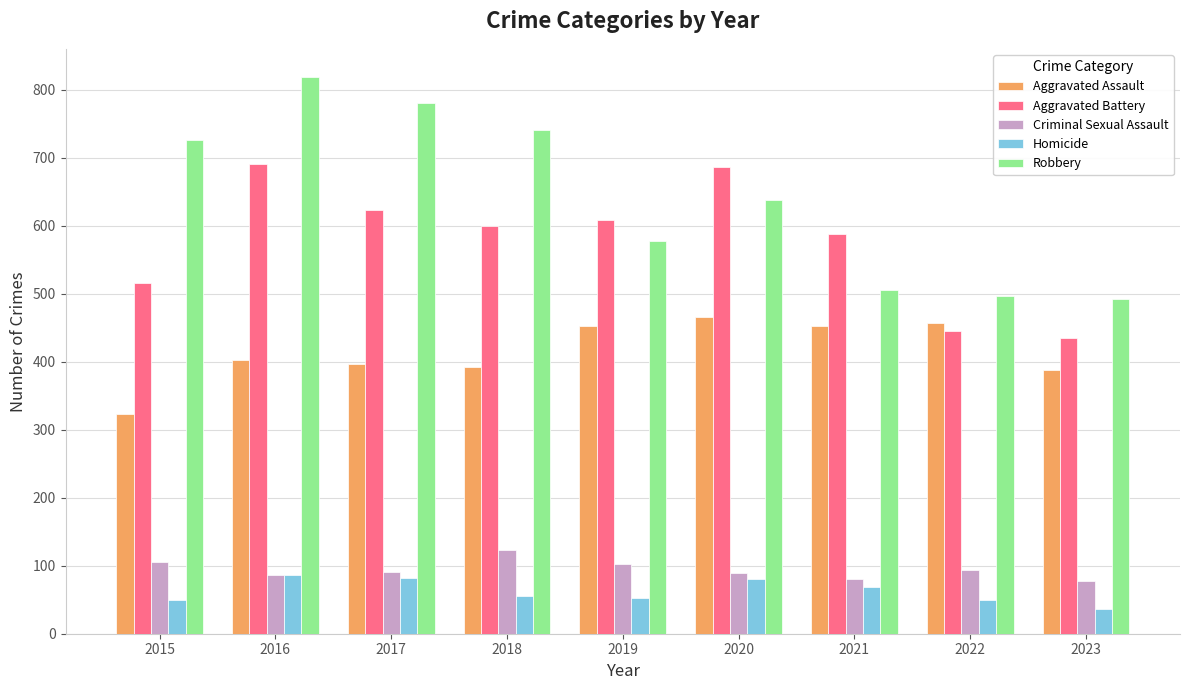

What are all the series names shown in the legend?

Aggravated Assault, Aggravated Battery, Criminal Sexual Assault, Homicide, Robbery